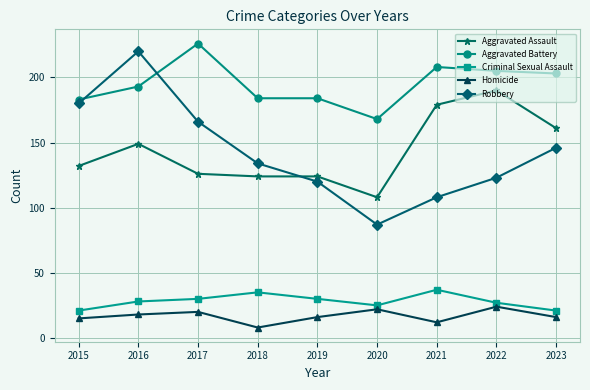

What is the greatest value displayed?

226